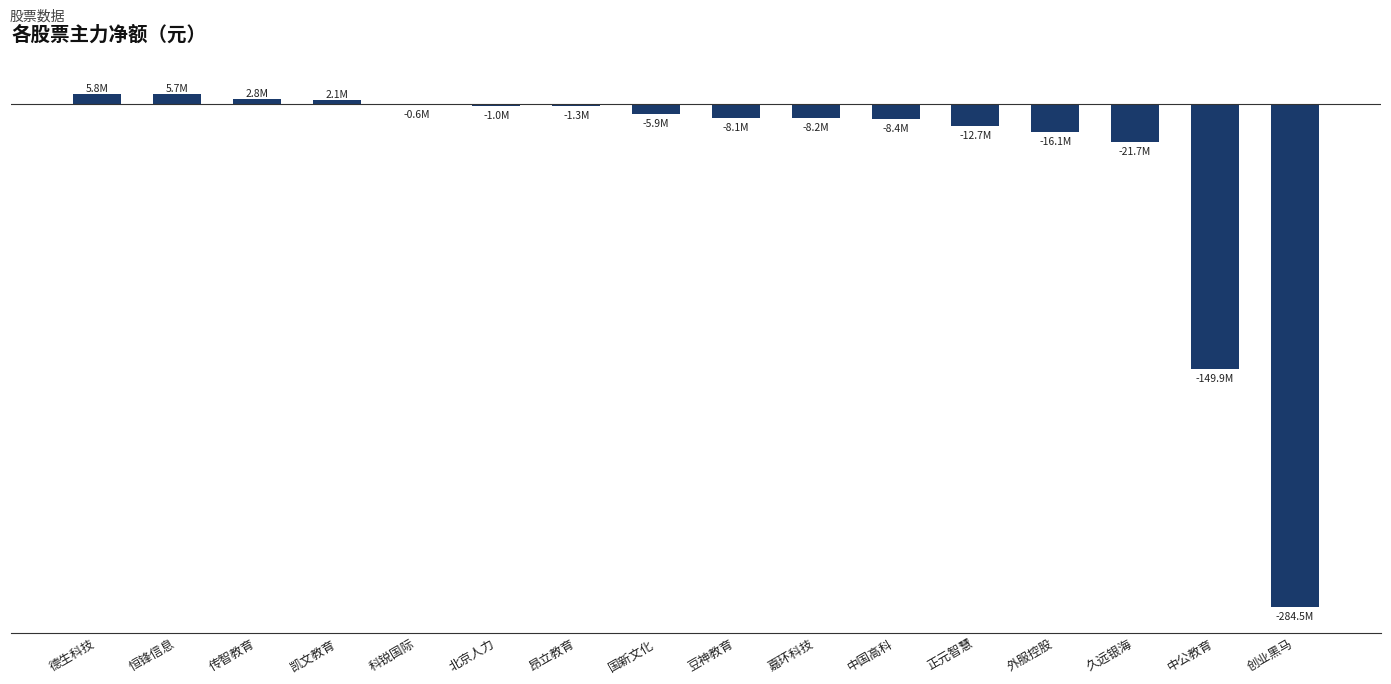

List the labels in order of value, largest first.

德生科技, 恒锋信息, 传智教育, 凯文教育, 科锐国际, 北京人力, 昂立教育, 国新文化, 豆神教育, 嘉环科技, 中国高科, 正元智慧, 外服控股, 久远银海, 中公教育, 创业黑马